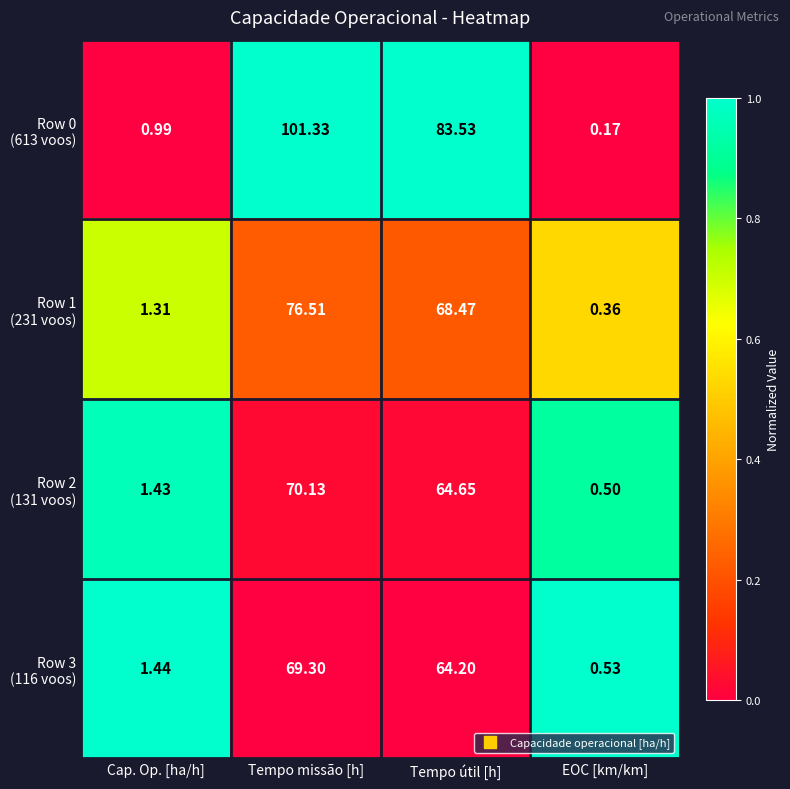

At which category is the sum across all series the highest?

Tempo missão [h]